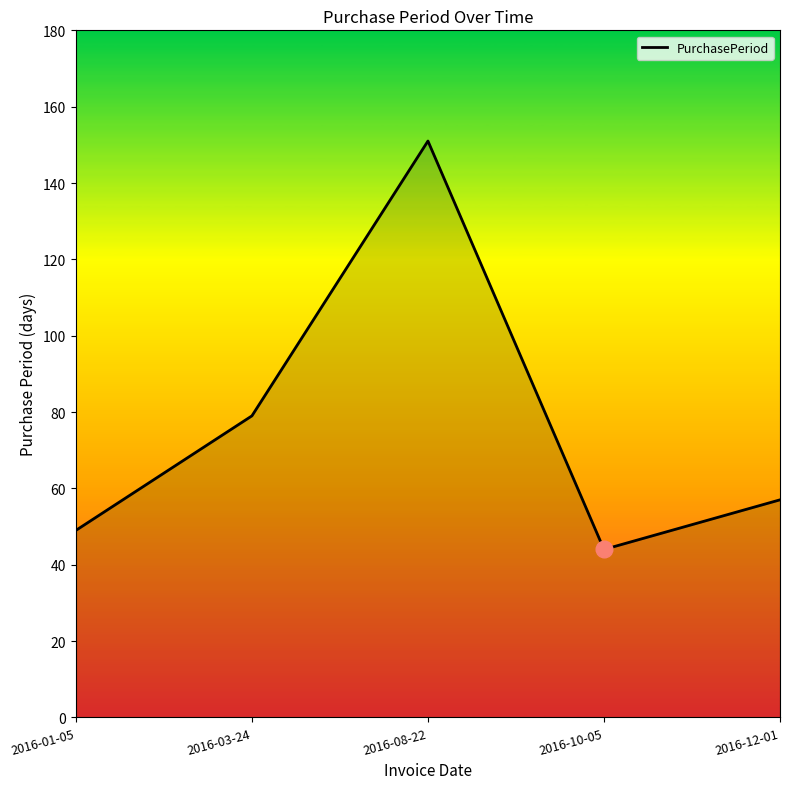

The value at 2016-10-05 is 44. True or false?

True